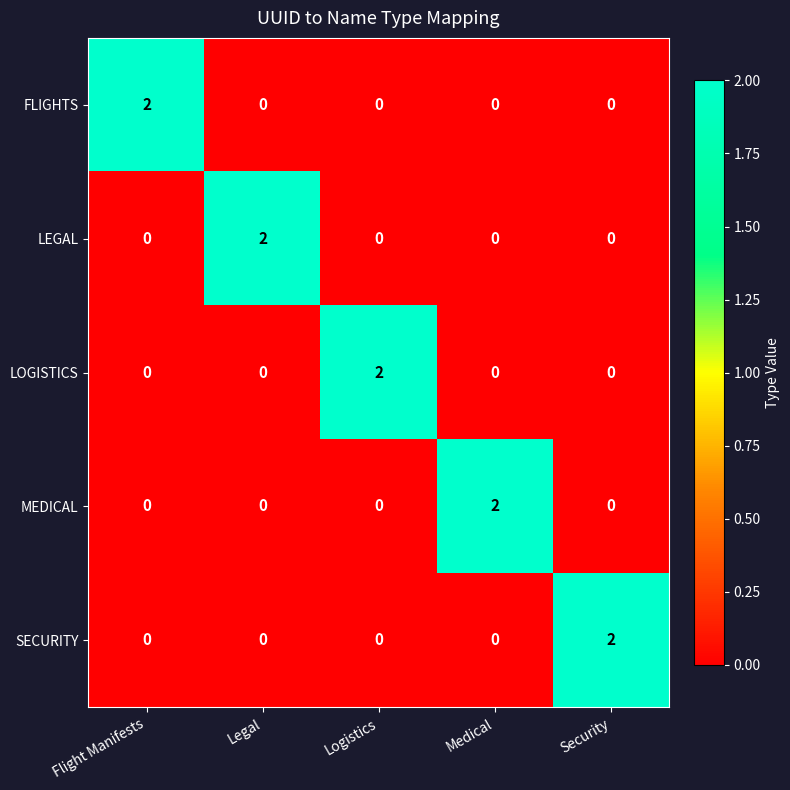

Count the MEDICAL values in the range 0 to 1.

4